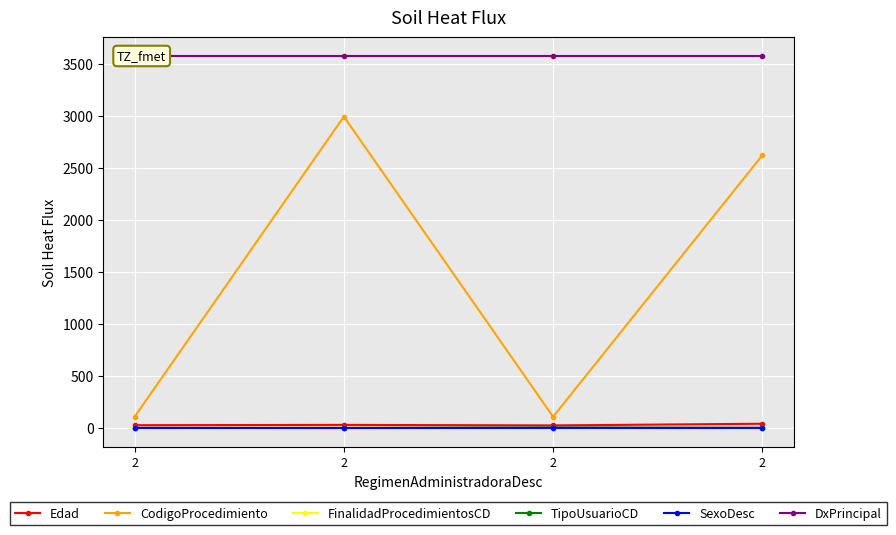

True or false: CodigoProcedimiento has more than 0 points higher than both neighbors.

True